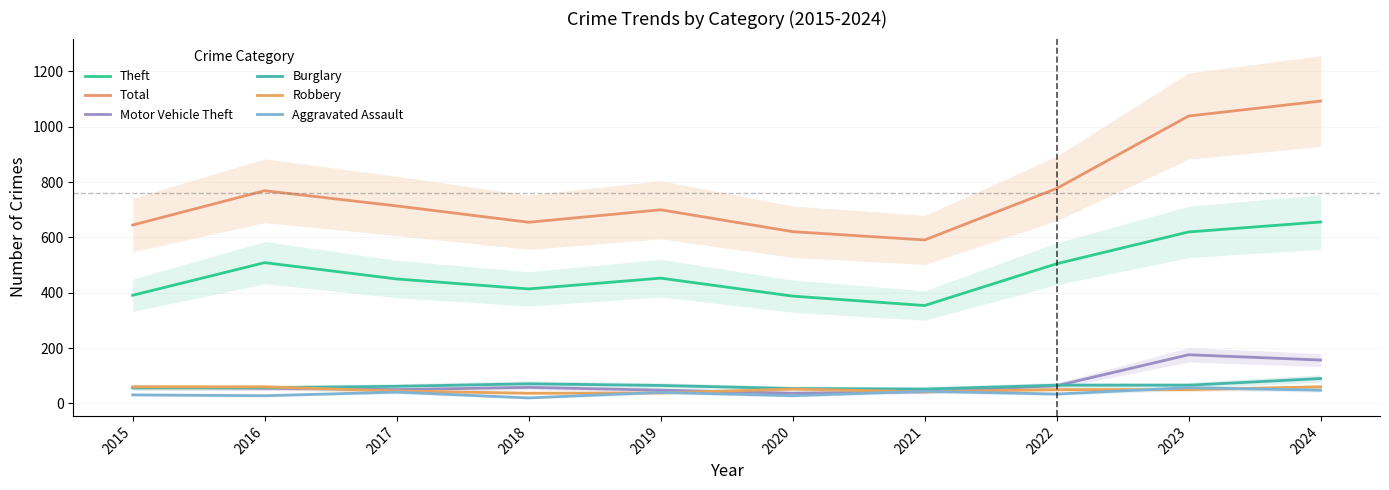

True or false: Aggravated Assault and Total intersect in this chart.

False